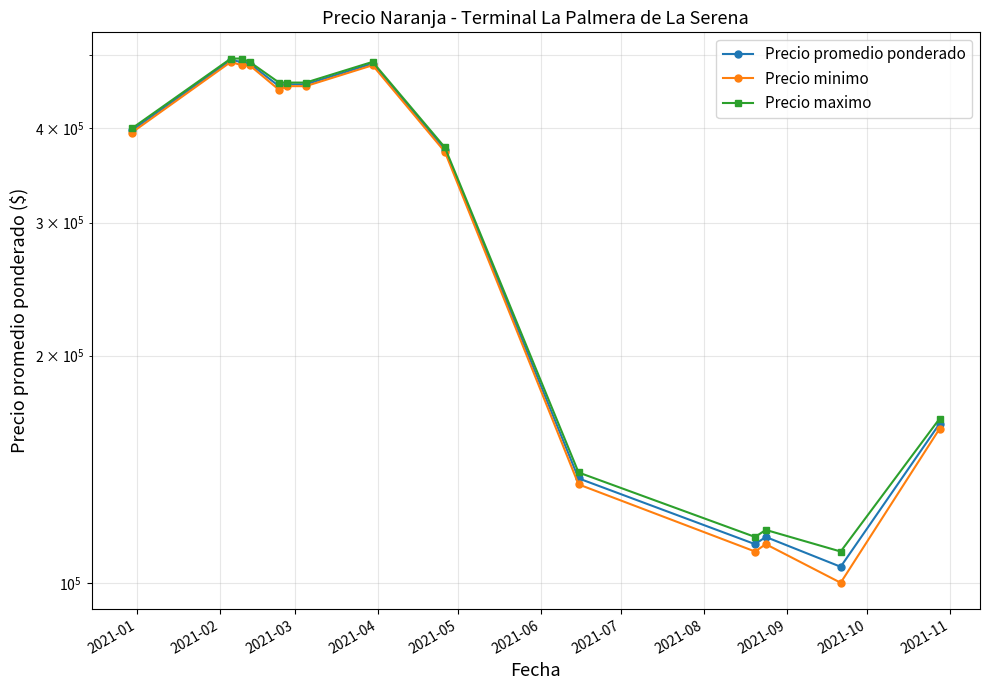

True or false: Precio promedio ponderado and Precio maximo cross at least once.

False